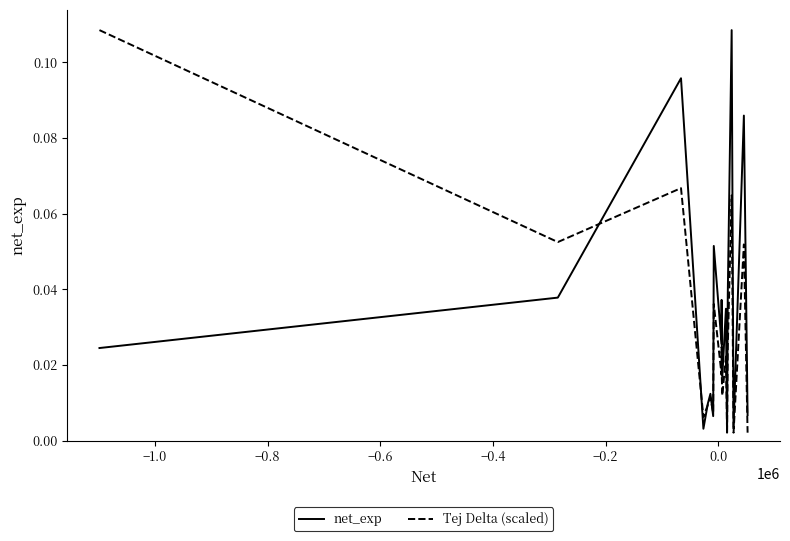

What are all the series names shown in the legend?

net_exp, Tej Delta (scaled)